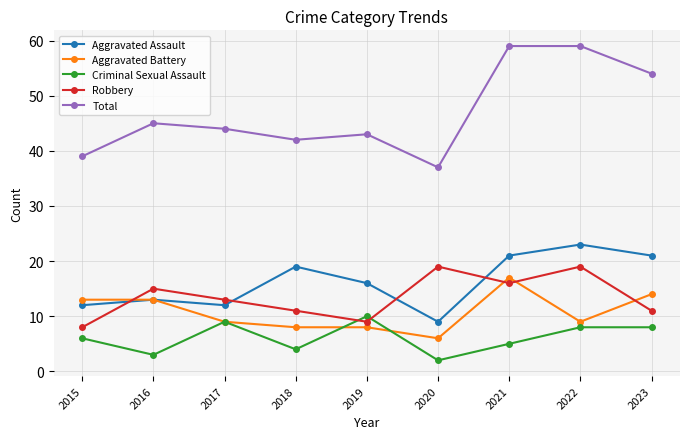

Does the chart display data point markers on the line(s)?

Yes